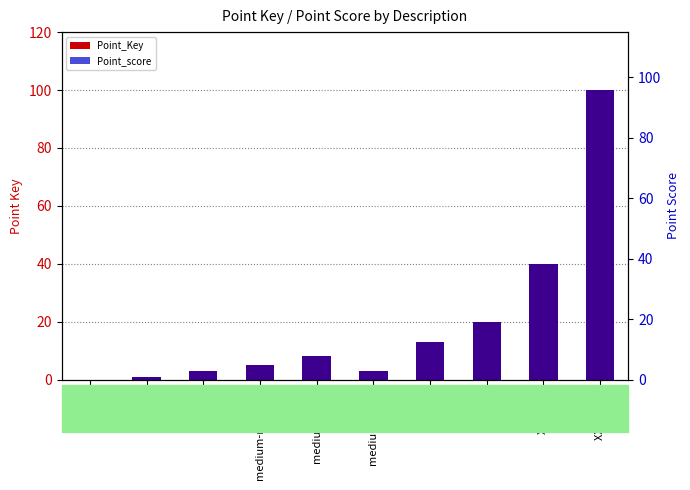

What is the label of the 3rd bar from the left?

small